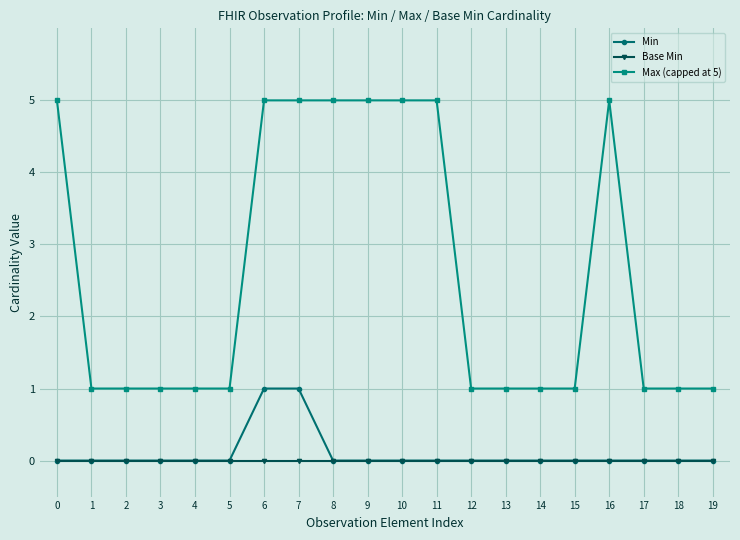

What is the greatest value displayed?

5